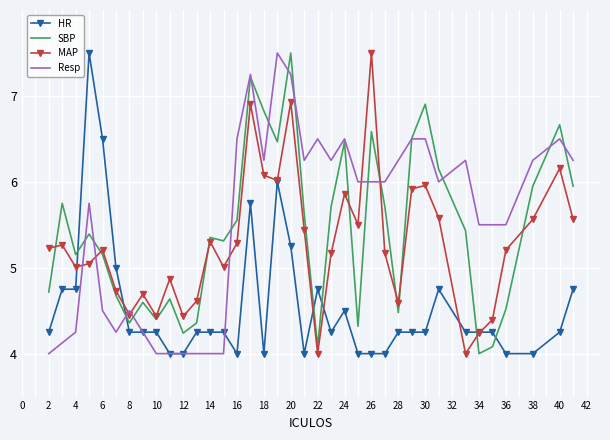

What is the lowest value of the Resp series?

4.0